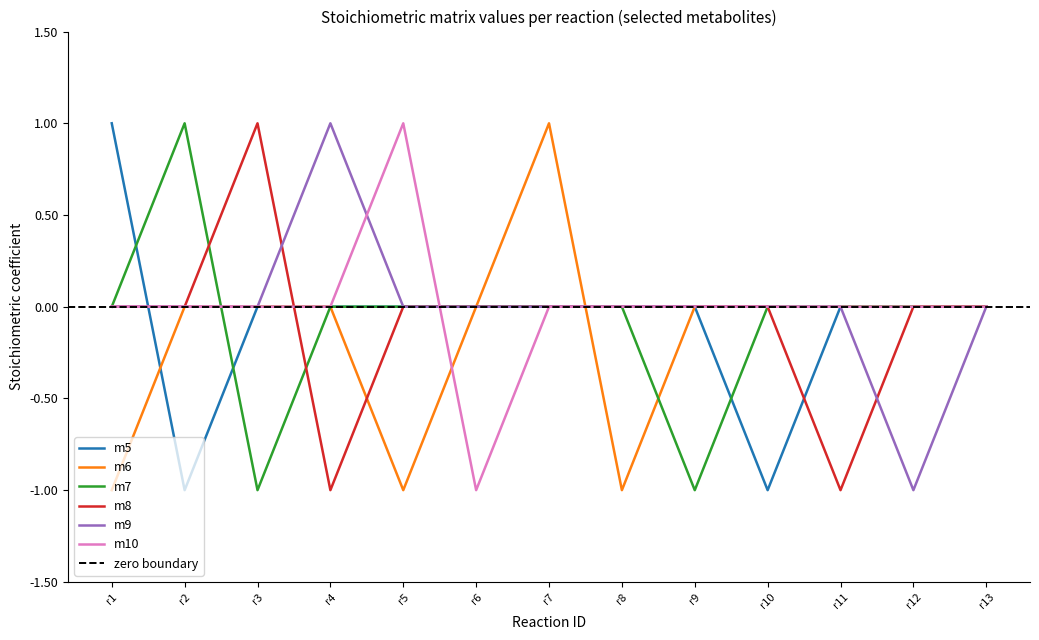

What is the total value across all series at r10?

-1